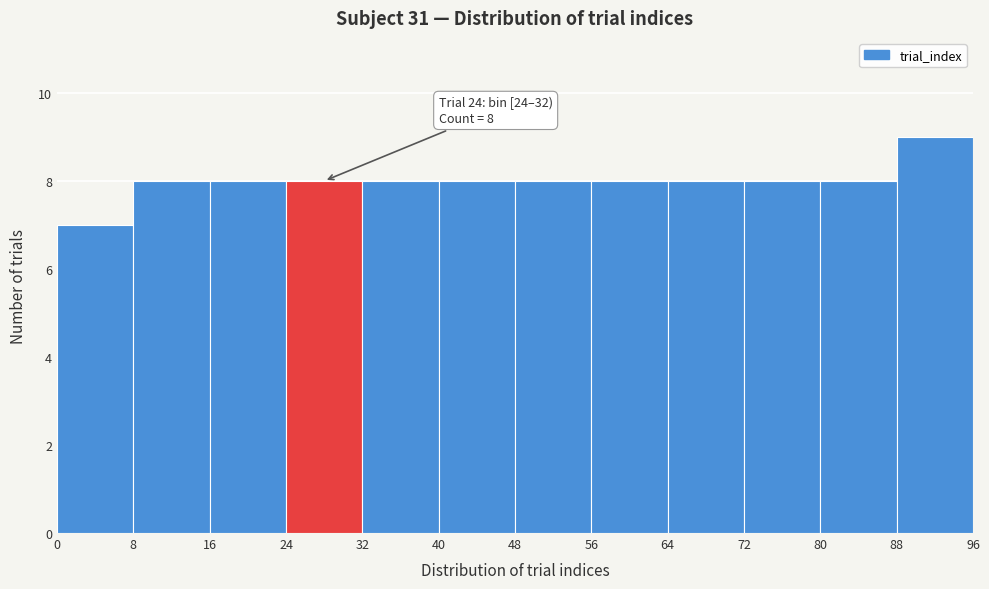

Which range on the x-axis has the tallest bar?

88 to 96